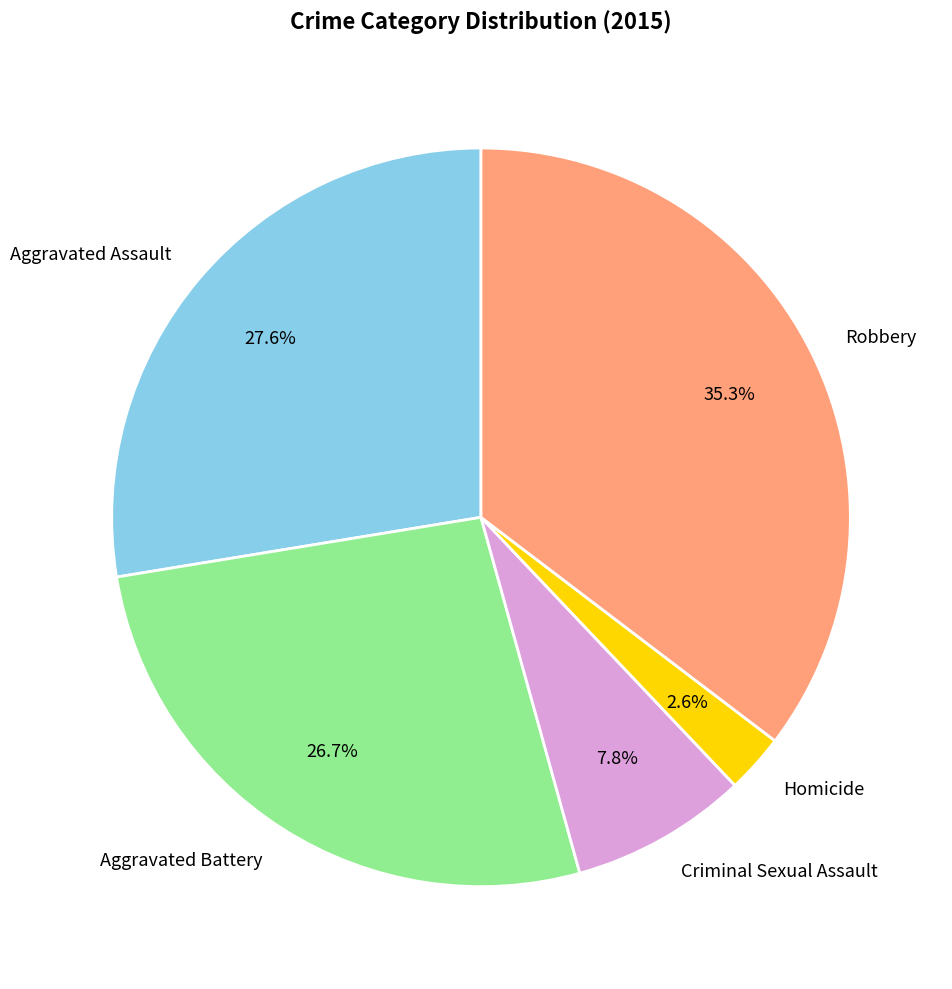

What is the ratio of the value at Homicide to the value at Aggravated Assault?

0.1